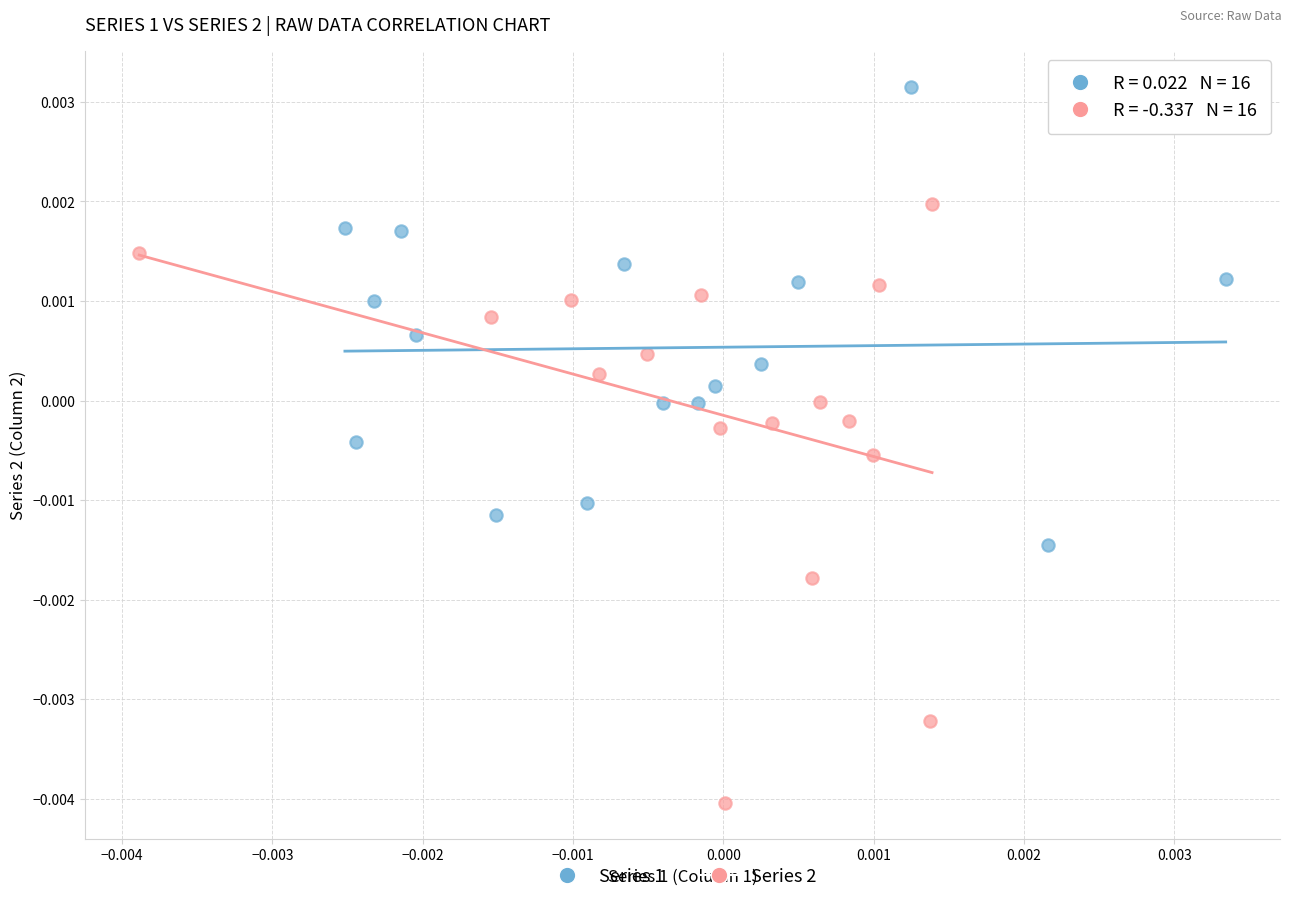

Which series reaches the maximum Y coordinate?

Series 1